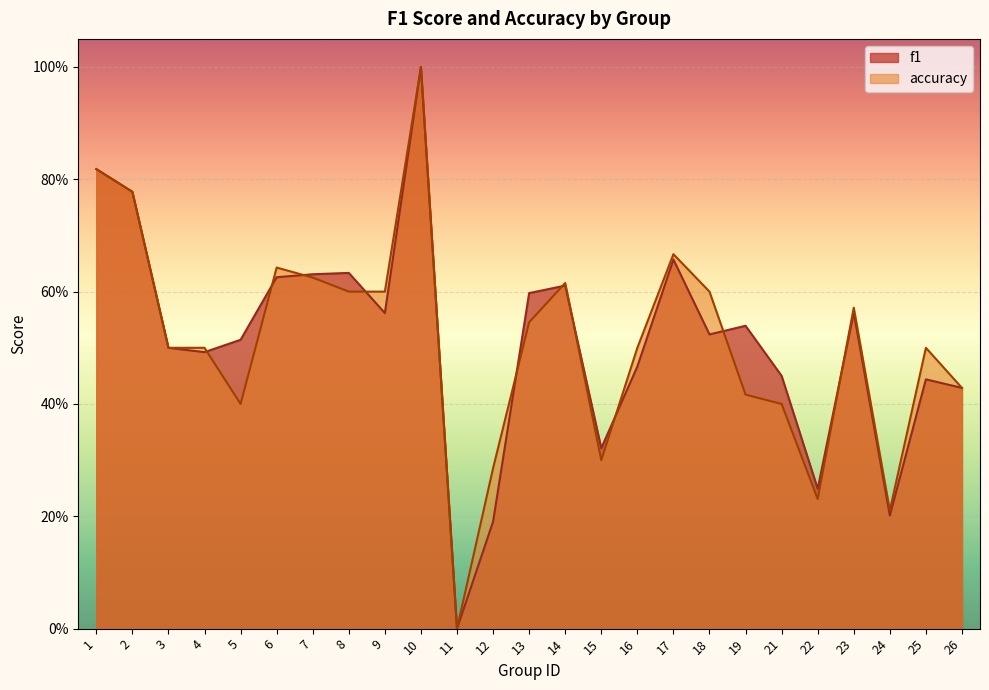

What are all the series names shown in the legend?

f1, accuracy